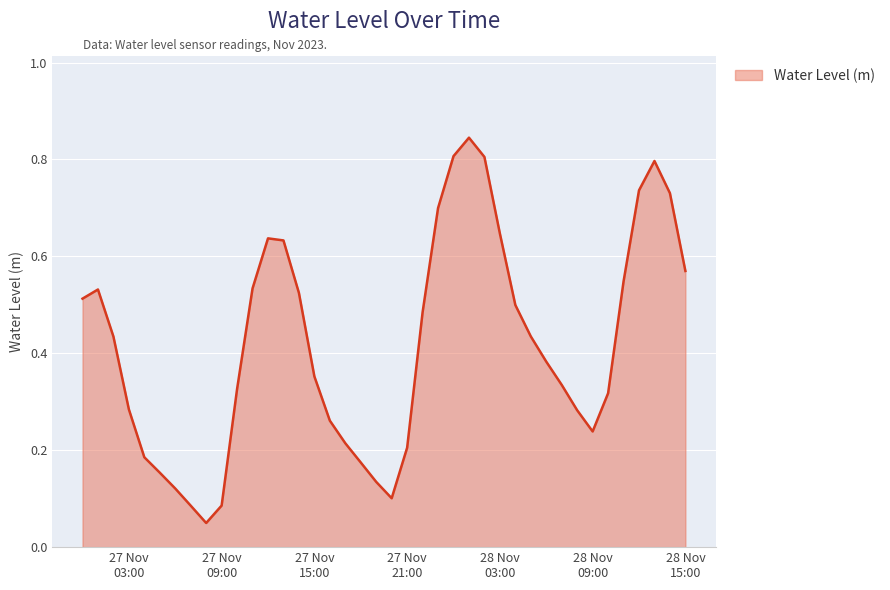

What is the sum of all values?

16.7